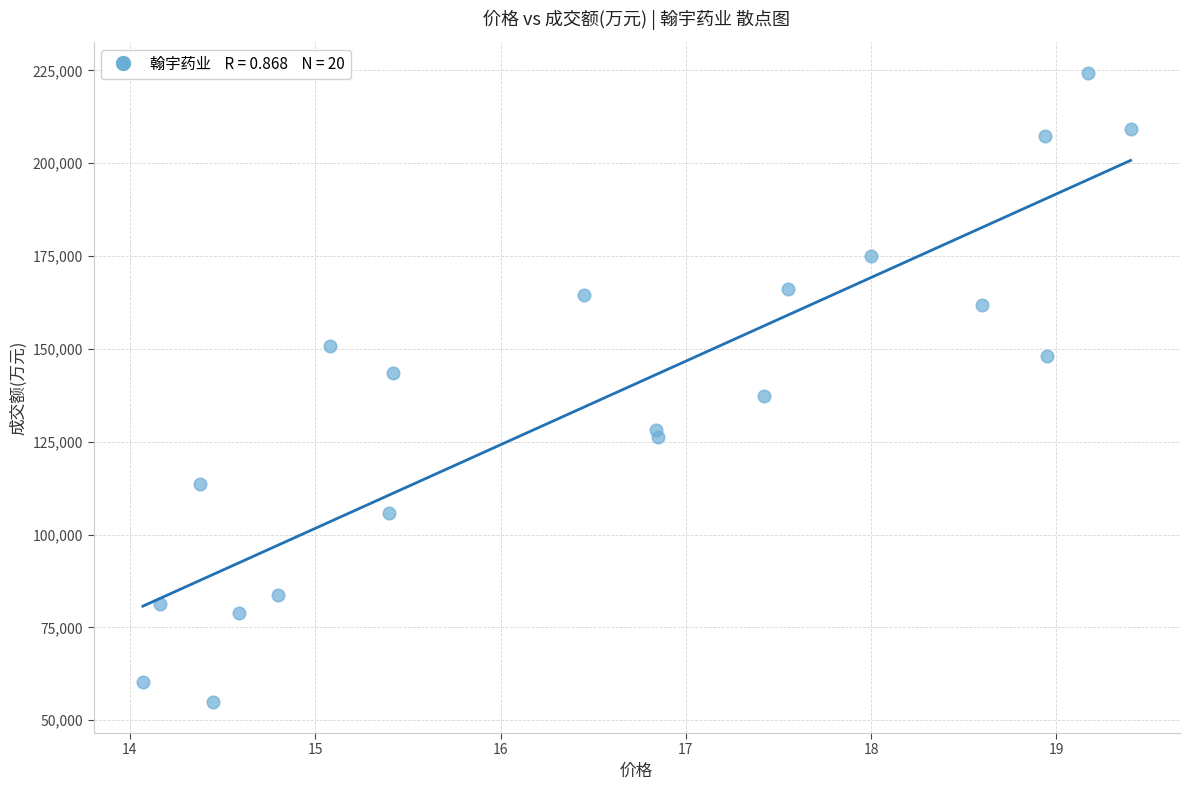

What is the range of Y values (max minus min)?

169185